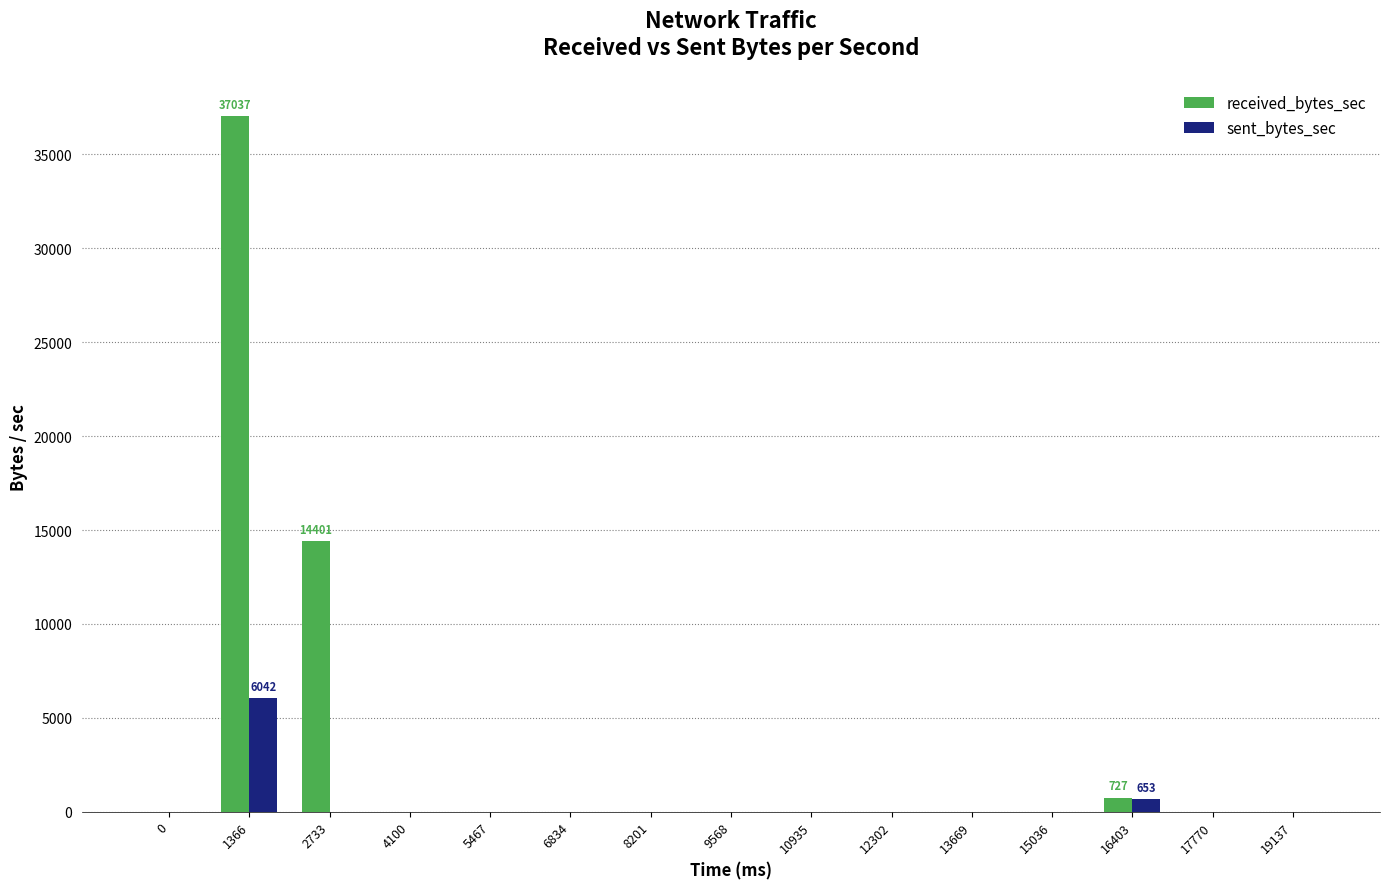

Count the number of categories in the chart.

15